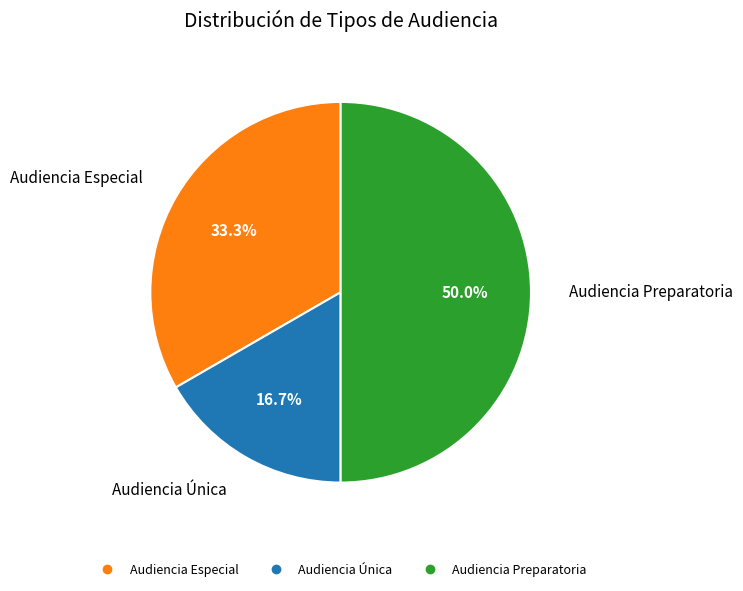

To the nearest percent, what is the difference between the largest and smallest slice percentages?

33%